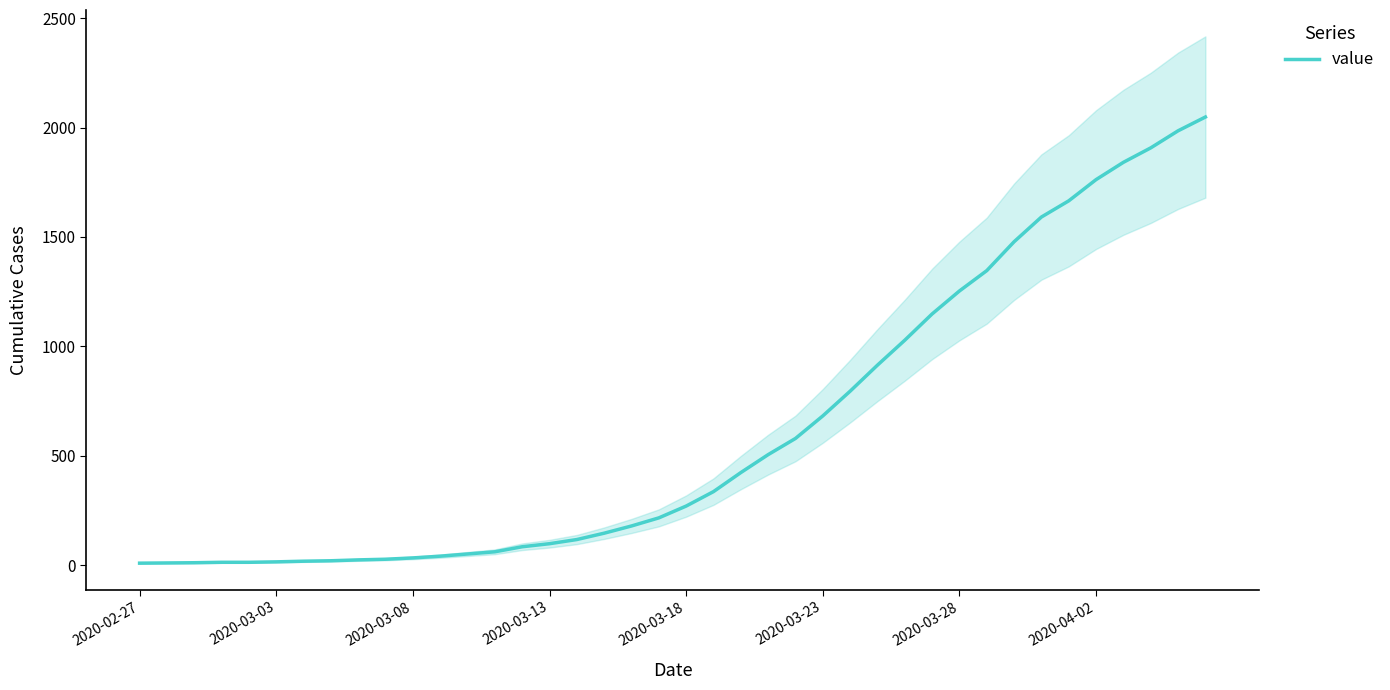

Which has a higher value, 19 or 2020-03-08?

19